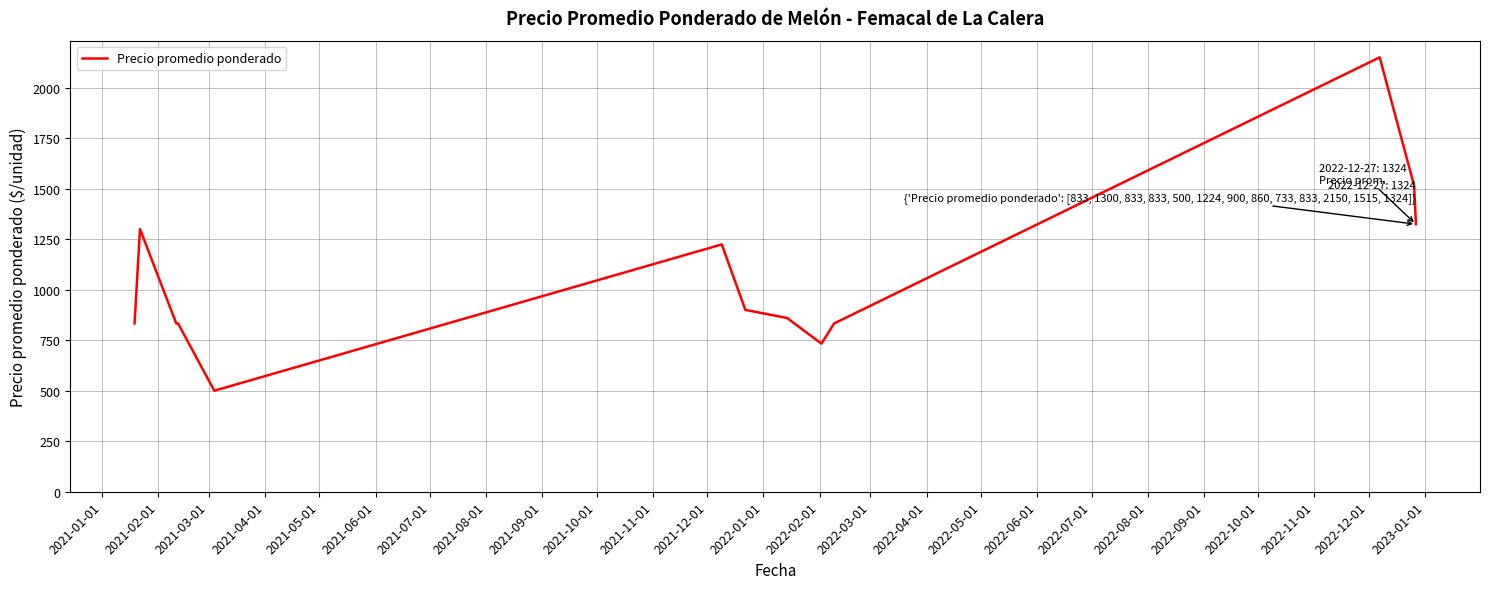

What is the difference between the maximum and minimum values?

1650